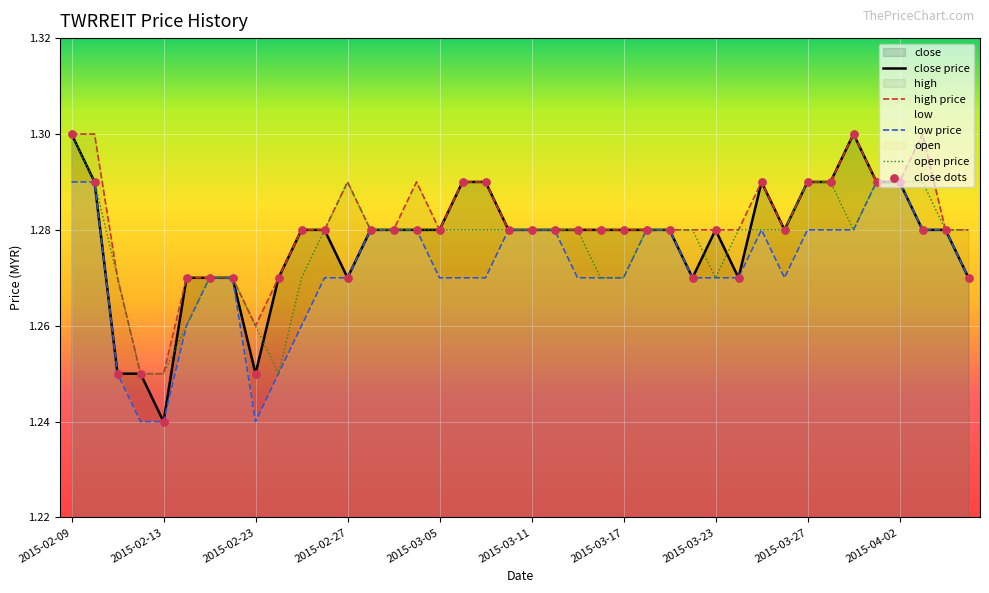

What is the ratio of the value at 2015-03-25 to the value at 2015-02-25?

1.0